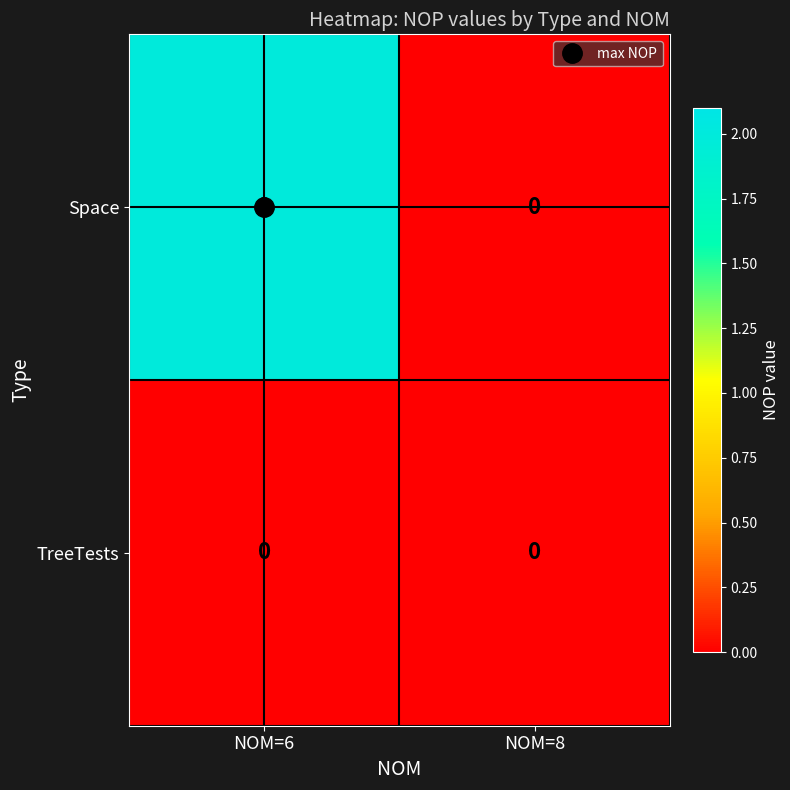

Between NOM=6 and NOM=8, which series saw the biggest shift?

Space